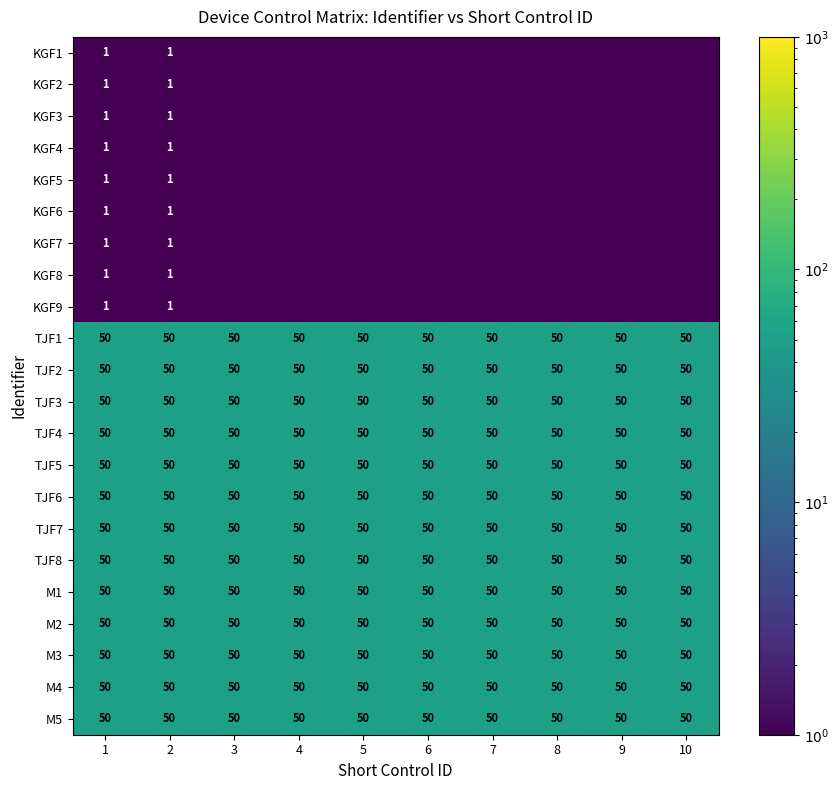

What is the spread (max minus min) of values at 1?

49.0